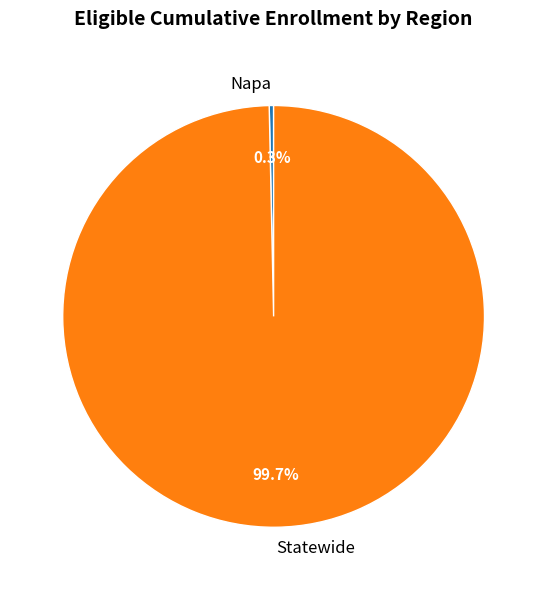

Approximately how many times larger is the value at Statewide compared to Napa?

298.5